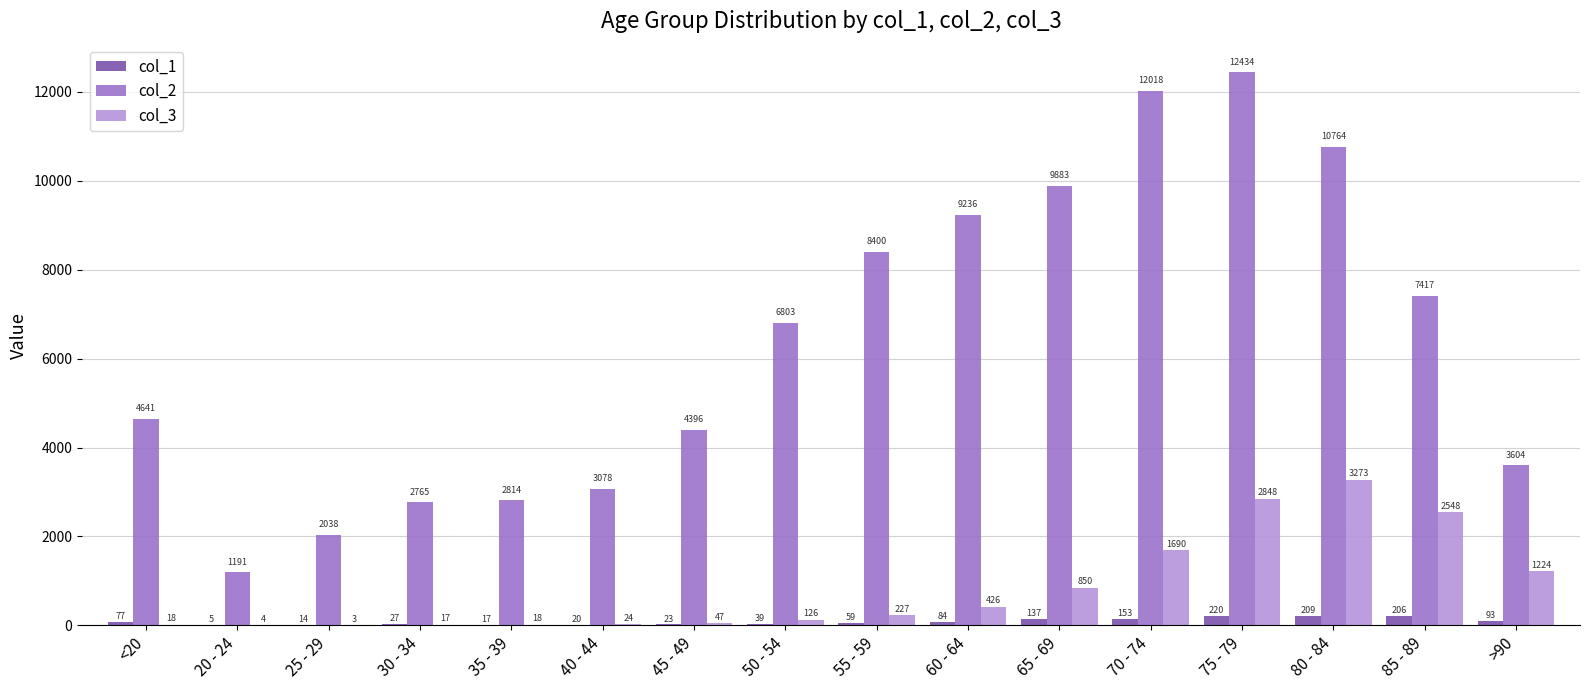

How many distinct data groups are displayed?

3